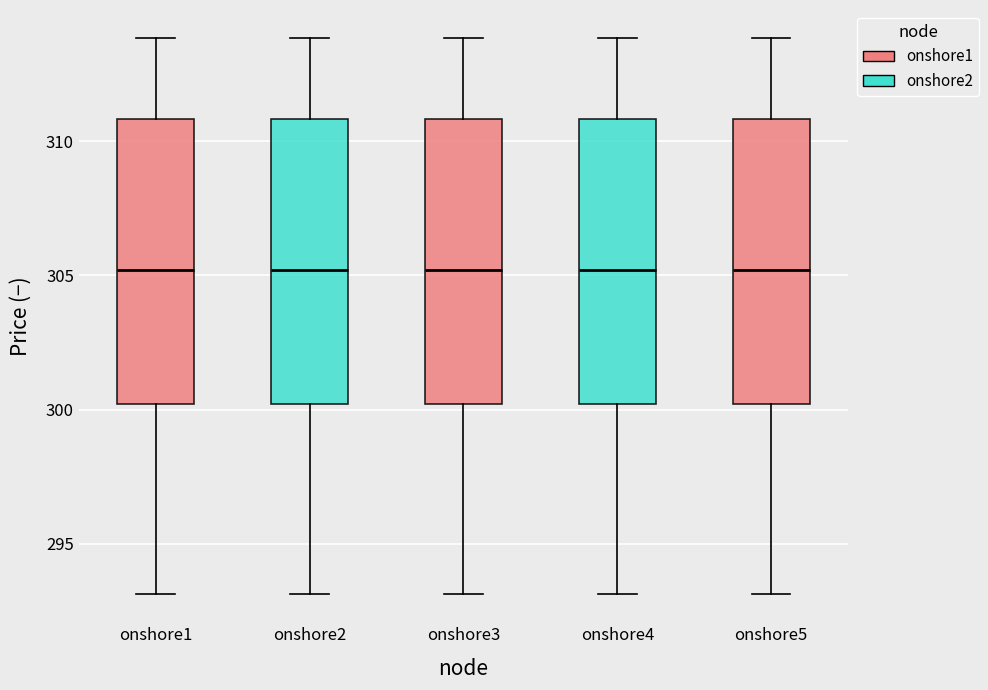

Reading left to right, transcribe this box plot: for each box, give where its median line is, the range the box spans, and where its two whiskers end, as read against the y-axis. The values are not printed on the chart, so give them approximately, as read against the axis.

onshore1: median 305, box 300 to 311, whiskers 293 to 314
onshore2: median 305, box 300 to 311, whiskers 293 to 314
onshore3: median 305, box 300 to 311, whiskers 293 to 314
onshore4: median 305, box 300 to 311, whiskers 293 to 314
onshore5: median 305, box 300 to 311, whiskers 293 to 314